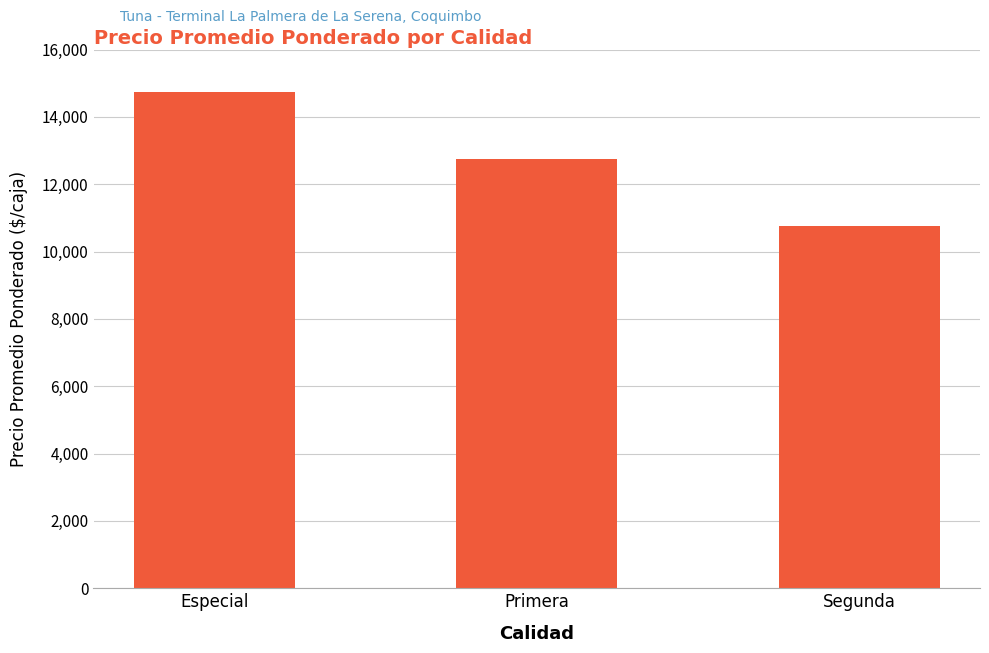

Approximately how many times larger is the value at Especial compared to Segunda?

1.4